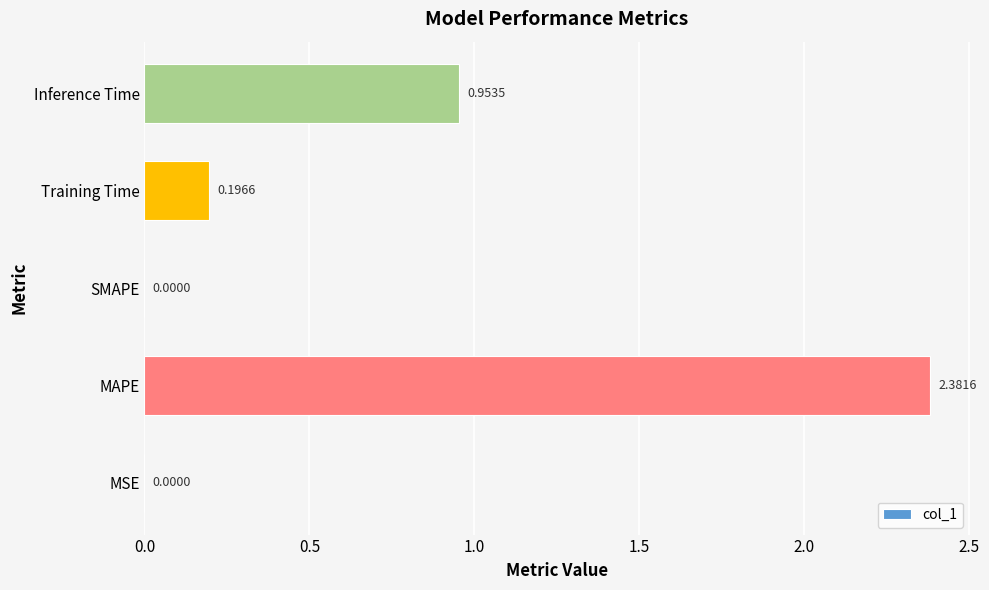

Which category has the highest value across all series?

MAPE